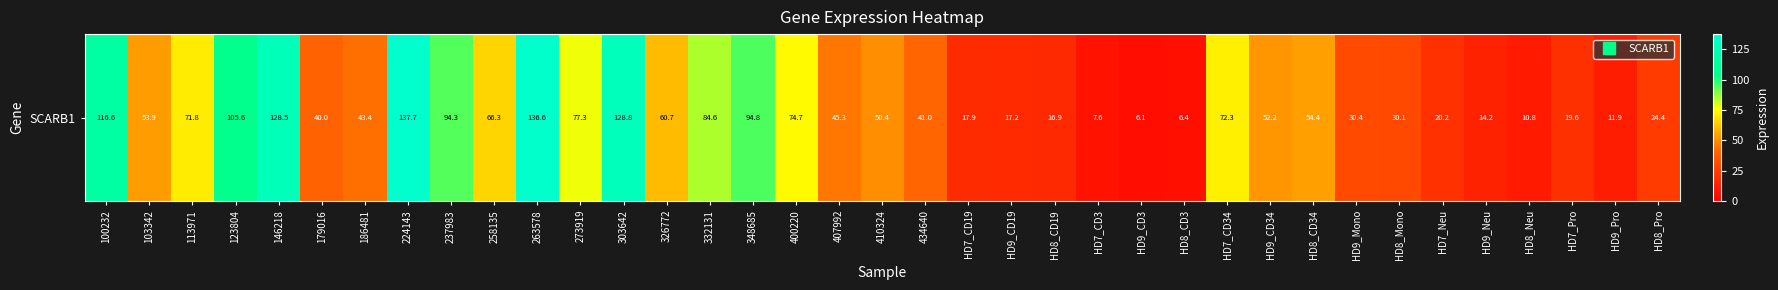

How many series are shown in this chart?

1